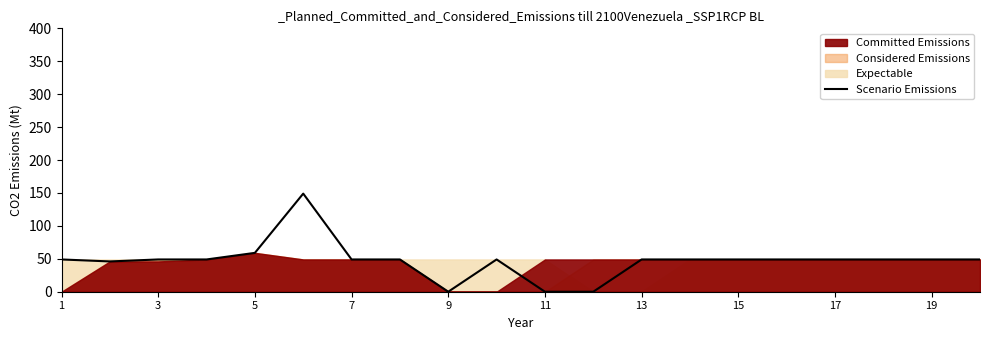

What is the sum of all values?

940